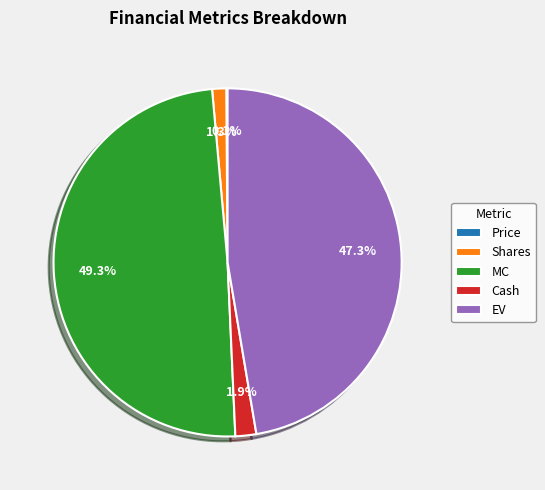

Which category has the biggest portion of the pie?

MC